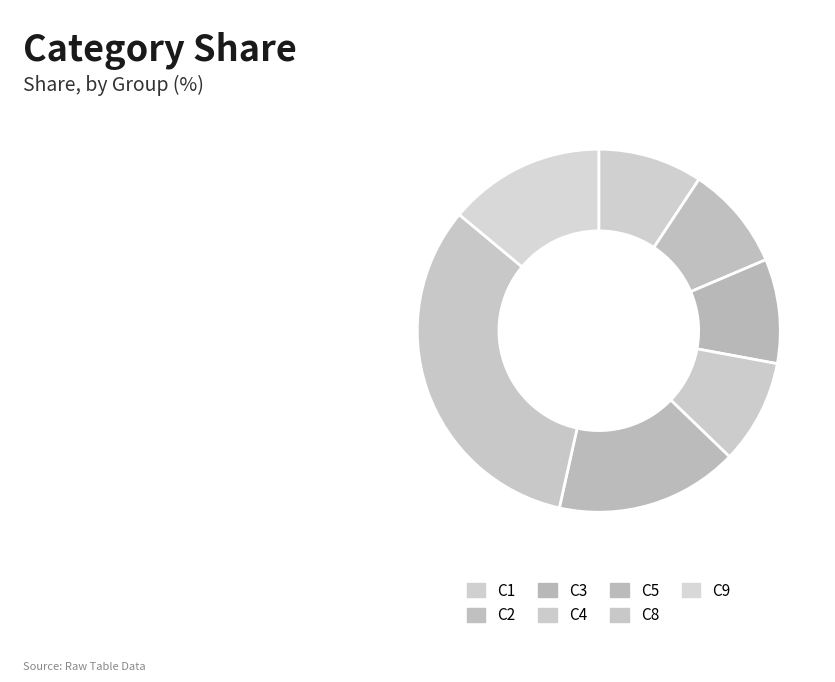

To the nearest percent, what percentage of the pie is C2?

9%